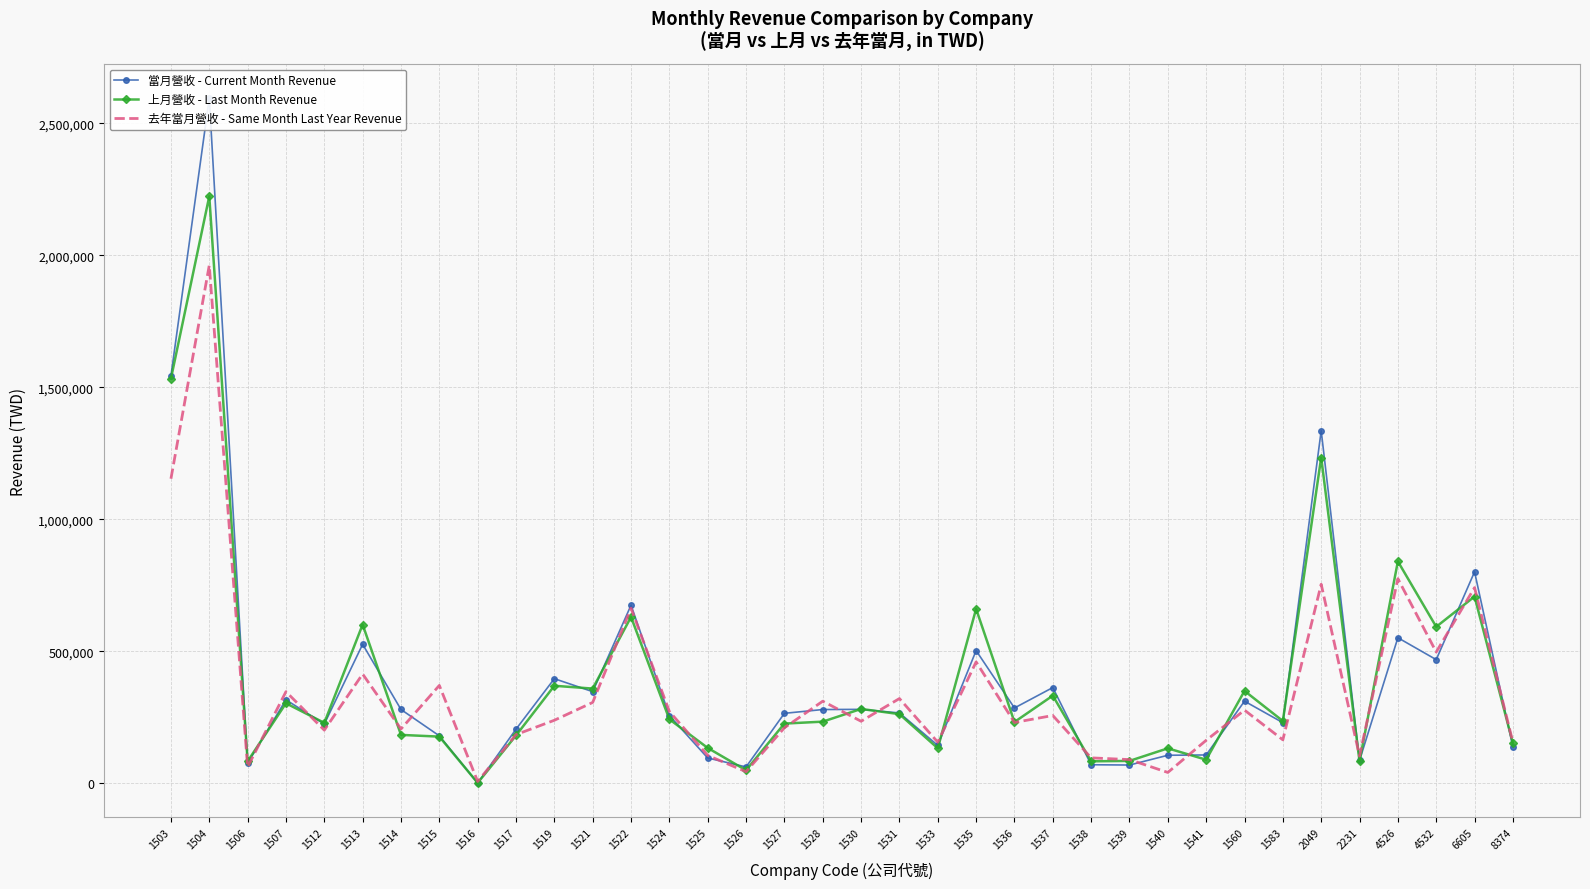

Which series ends up on top after the final intersection of 去年當月營收 - Same Month Last Year Revenue and 上月營收 - Last Month Revenue?

去年當月營收 - Same Month Last Year Revenue